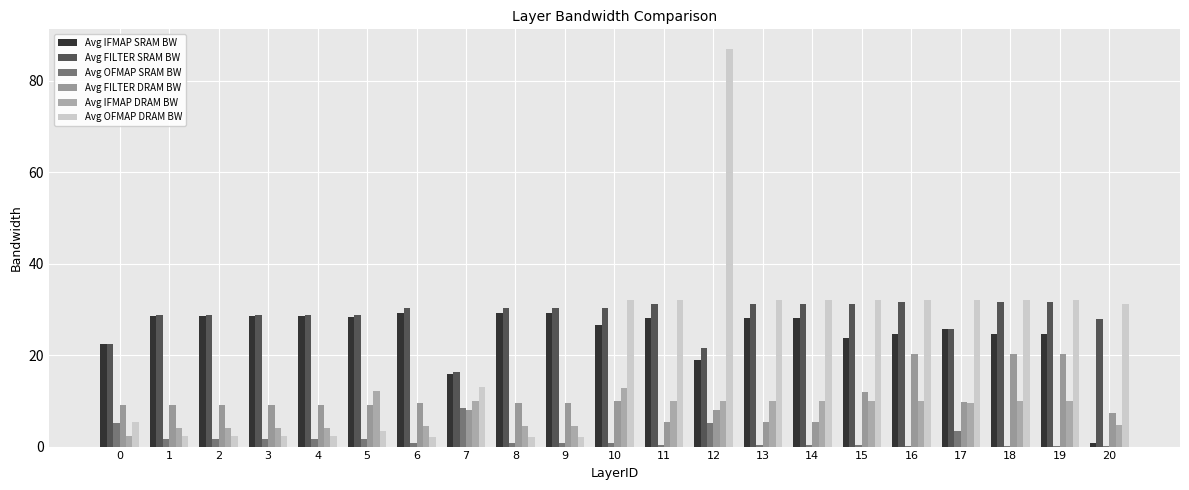

Count the number of categories in the chart.

21